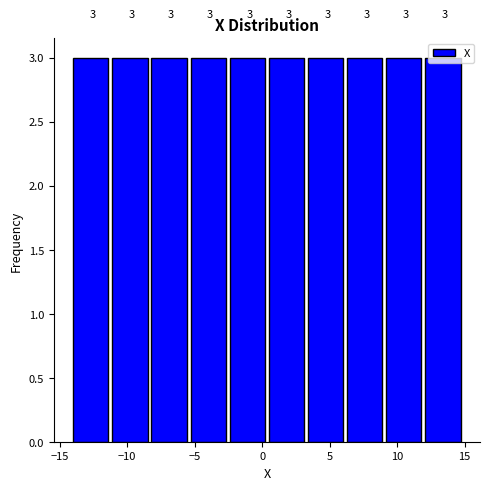

Reading left to right, list every bar in this chart as the range it spans on the x-axis followed by its height. The bar edges are not printed on the chart, so give them approximately, as read against the axis.

-14.0 to -11.1: 3
-11.1 to -8.2: 3
-8.2 to -5.3: 3
-5.3 to -2.4: 3
-2.4 to 0.5: 3
0.5 to 3.4: 3
3.4 to 6.3: 3
6.3 to 9.2: 3
9.2 to 12.1: 3
12.1 to 15.0: 3